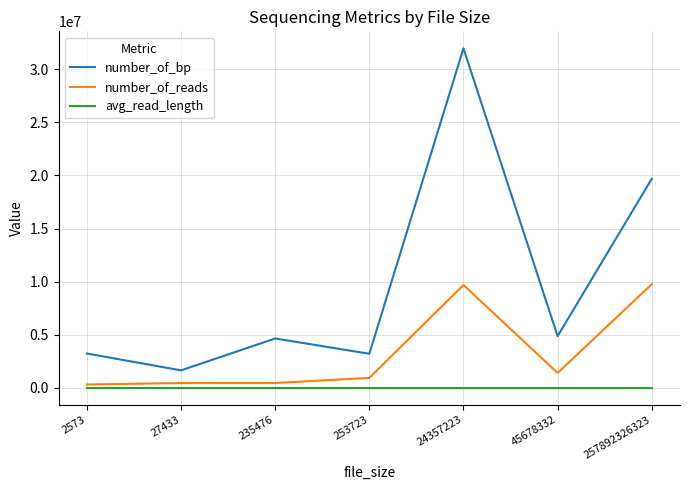

At which label is number_of_reads closest to 5043700?

45678332